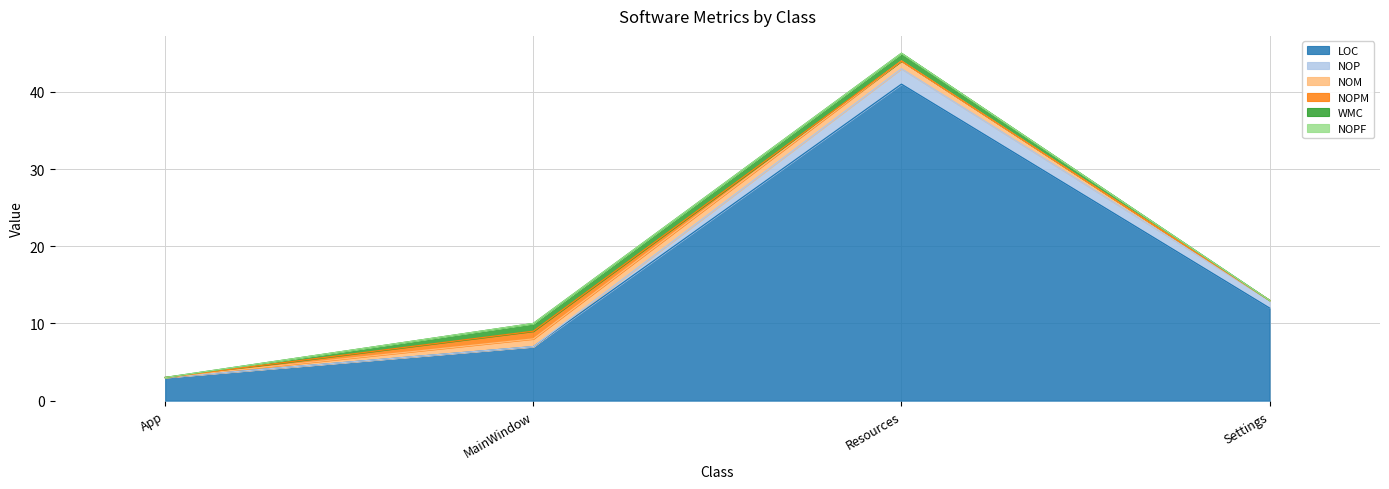

Which series ends up on top after the final intersection of NOPM and NOP?

NOP